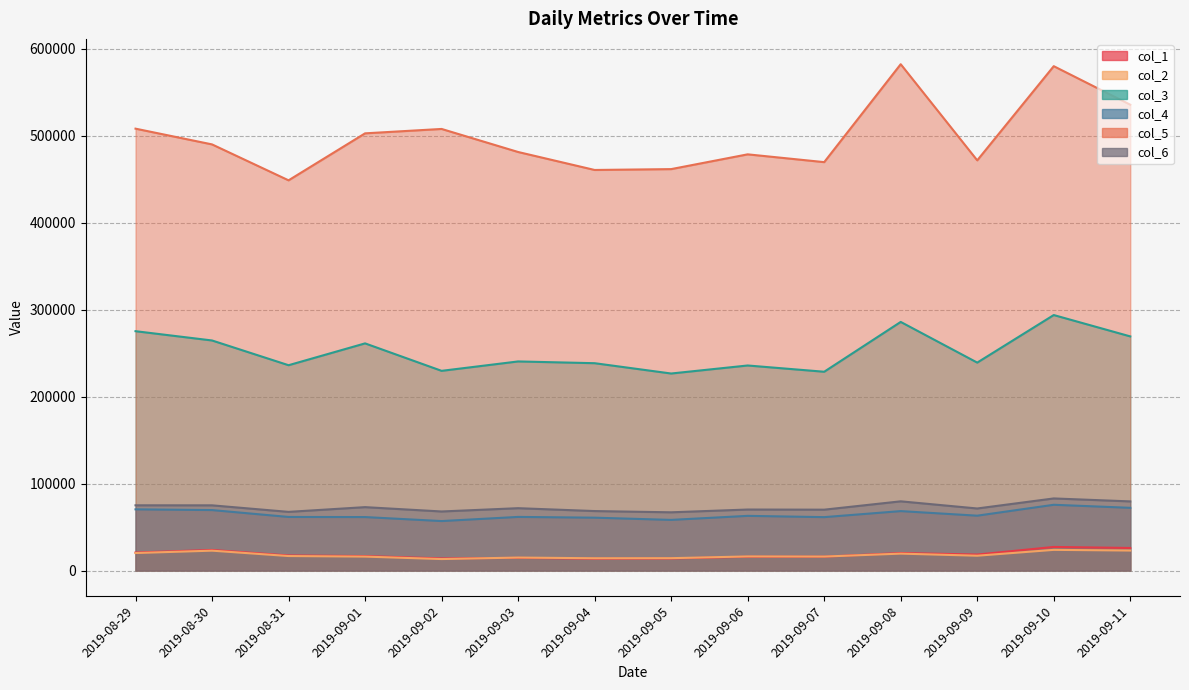

Which series has the largest total across all categories?

col_5